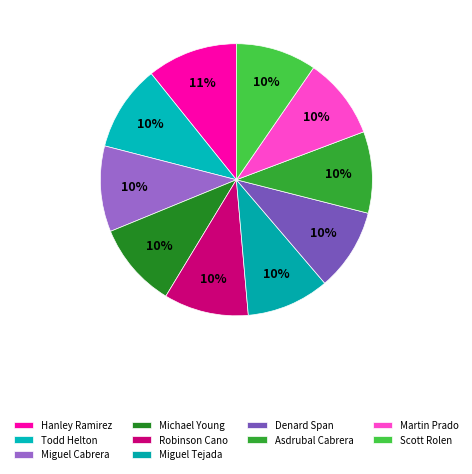

How many slices are in this pie chart?

10